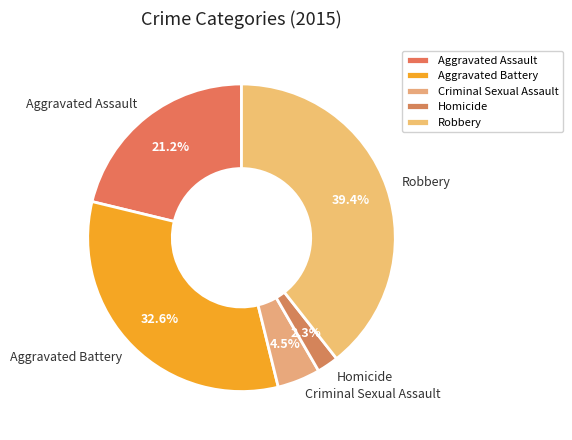

To the nearest percent, what is the combined percentage of Aggravated Assault and Robbery?

61%